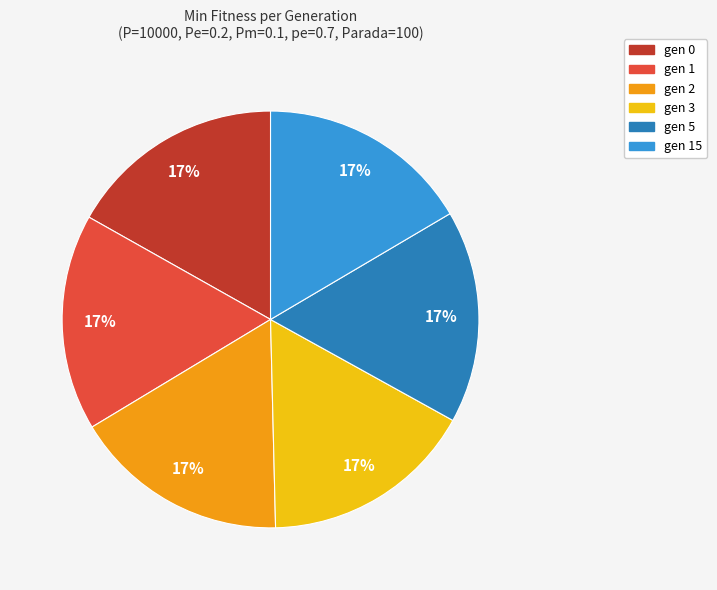

Is there a majority slice in this chart?

No